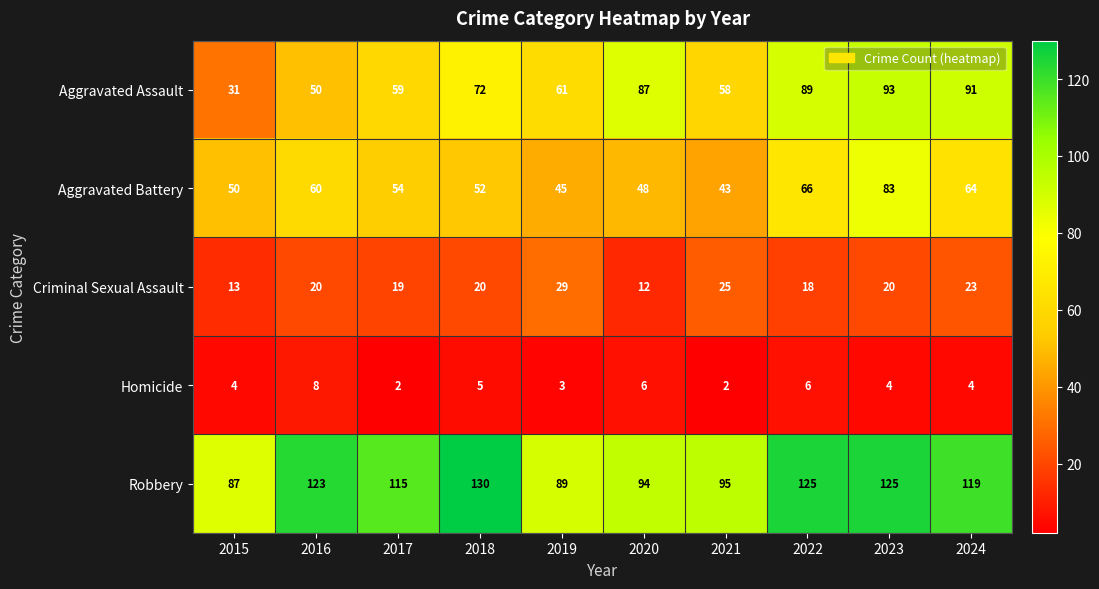

What is the sum of the Homicide values at 2016 and 2015?

12